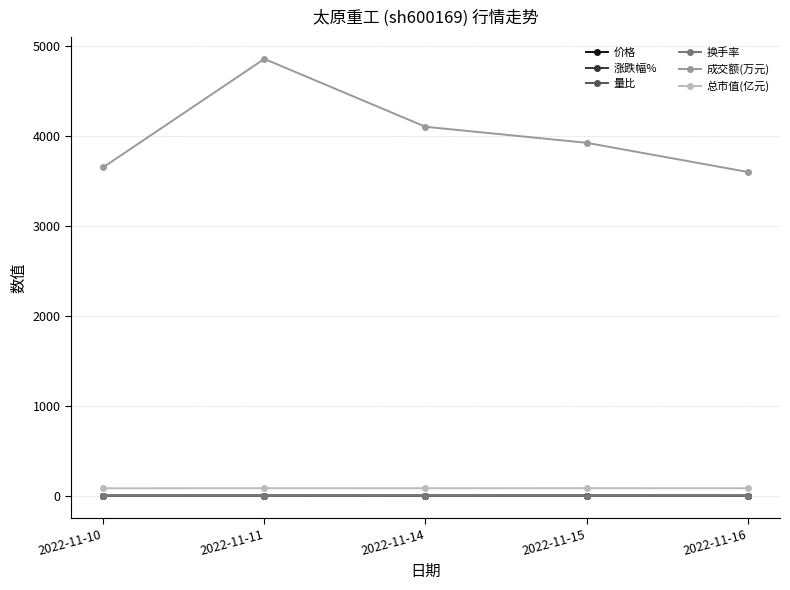

What is the minimum value for 涨跌幅%?

-0.8